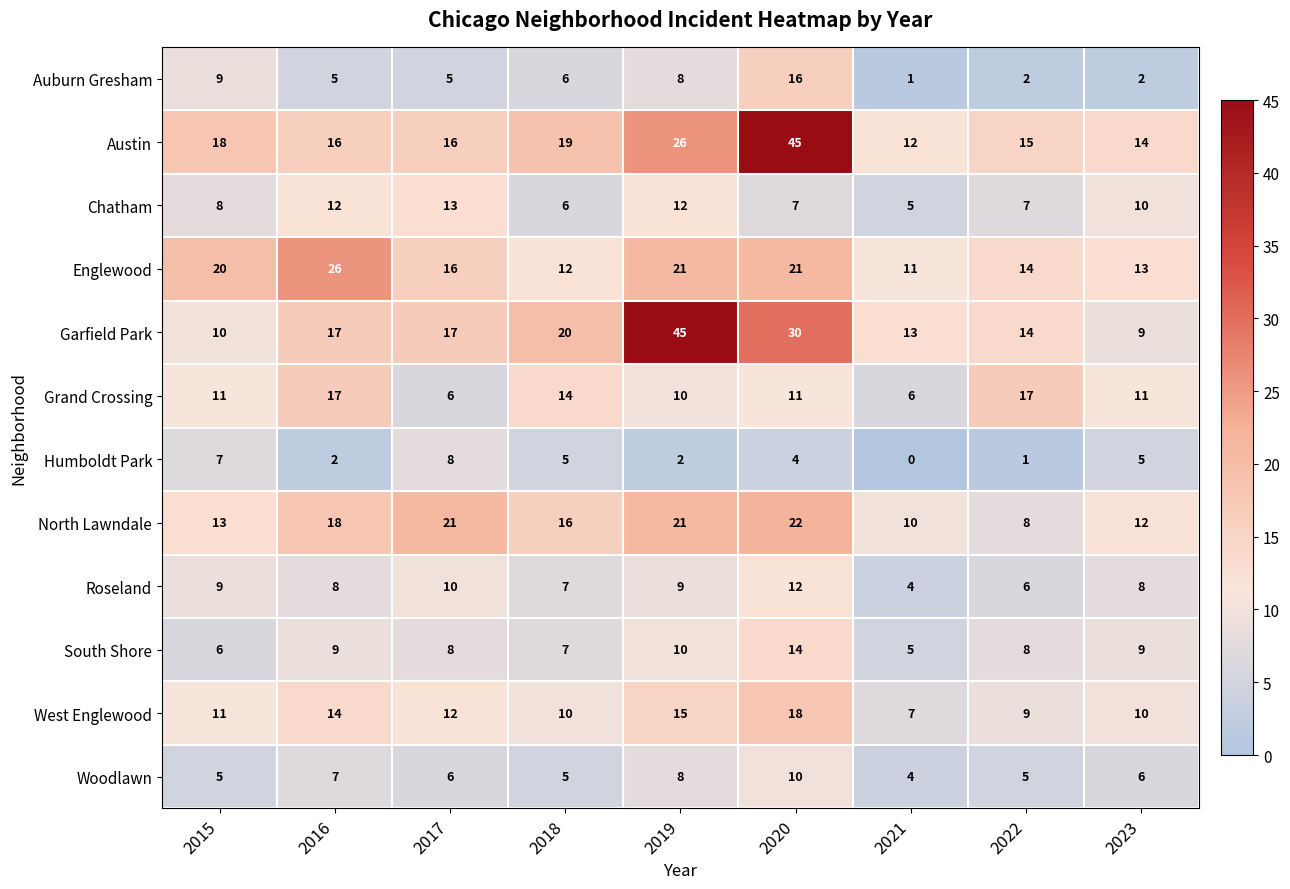

At which category does the chart reach its minimum across all series?

2021